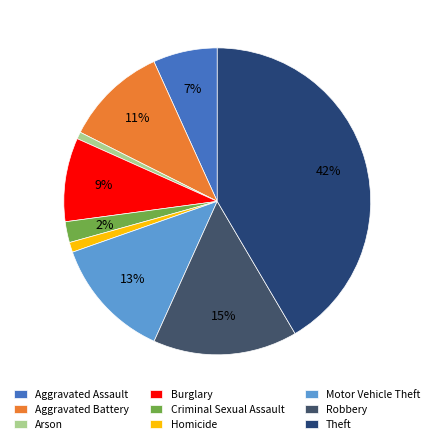

Which slice is the largest?

Theft